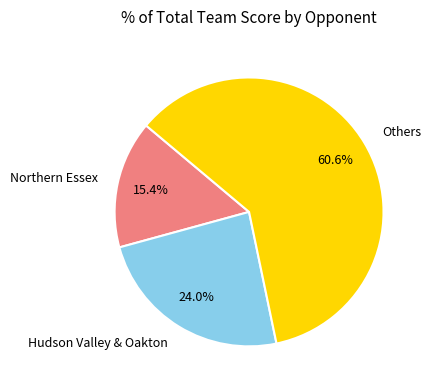

How much of the chart is everything except Northern Essex?

84.6%